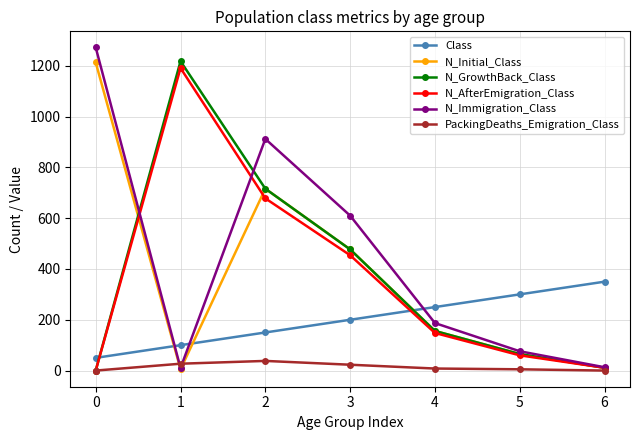

List the labels in order of Class value, largest first.

6, 5, 4, 3, 2, 1, 0